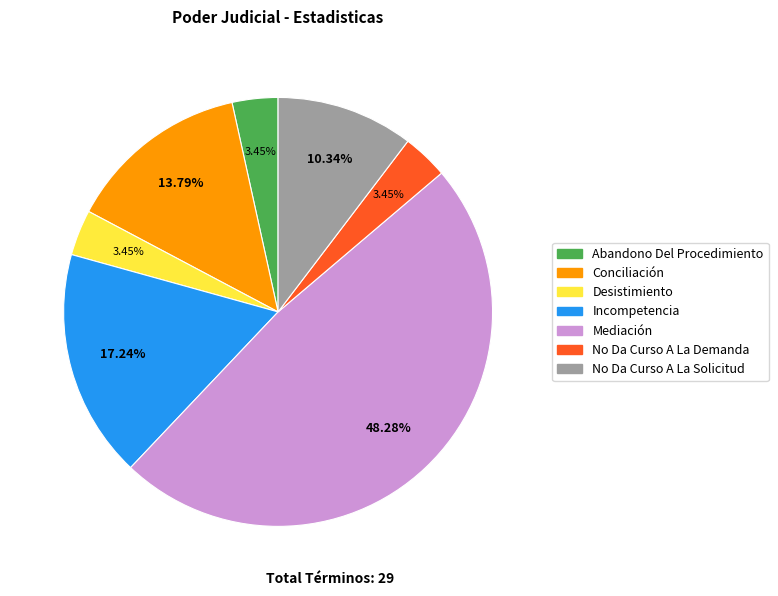

How many segments does this pie chart have?

7